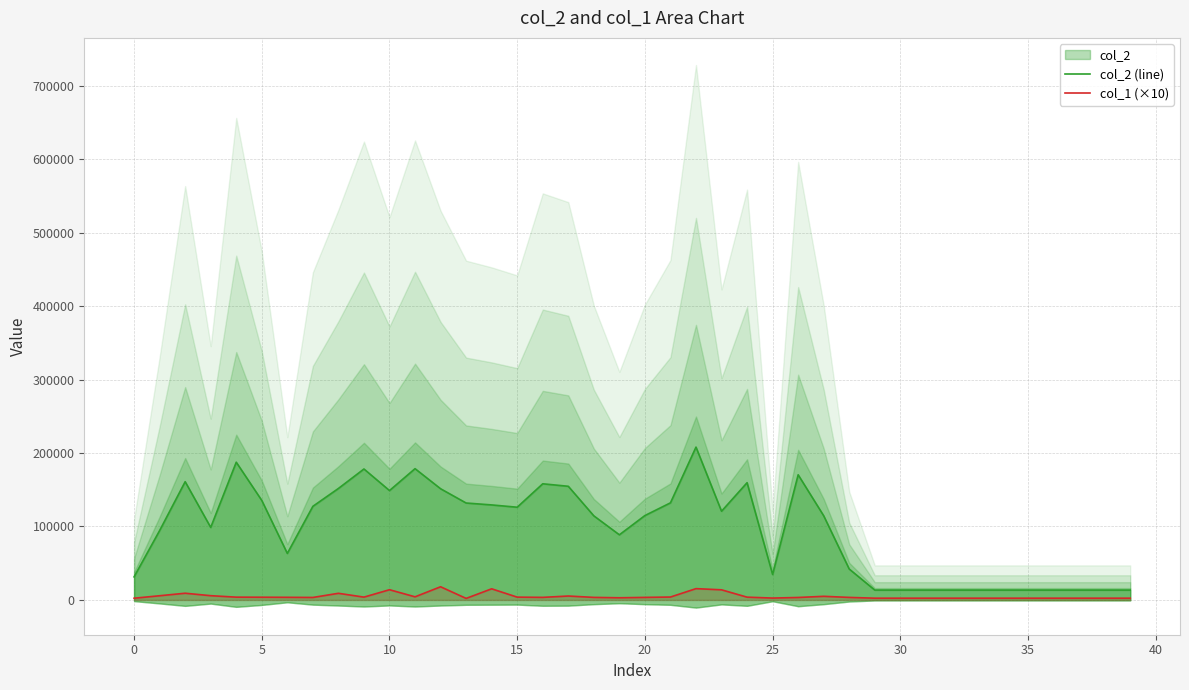

True or false: col_1 (×10) has a value of 1404 at 13.

False